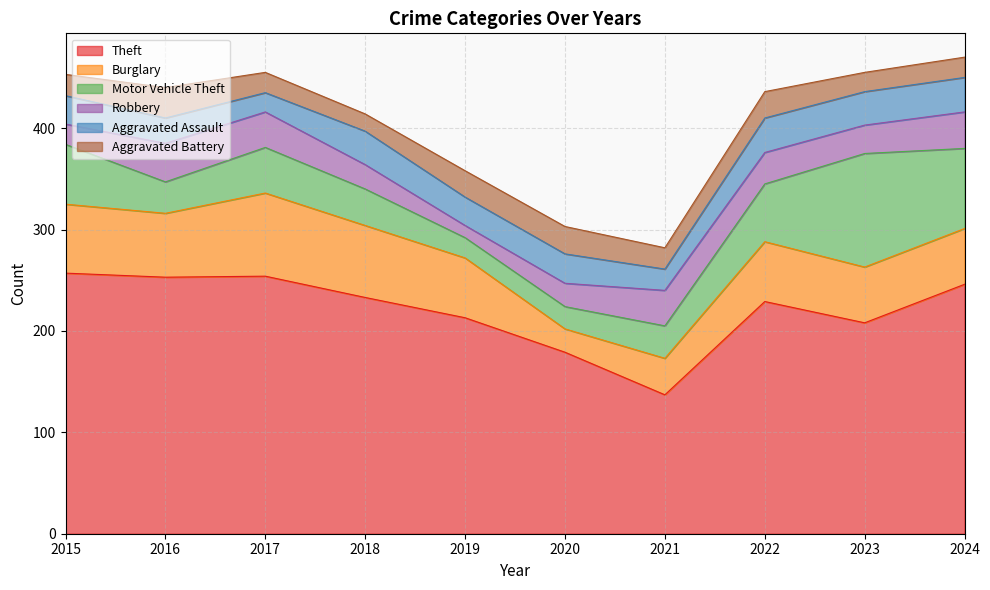

True or false: Motor Vehicle Theft and Theft cross at least once.

False